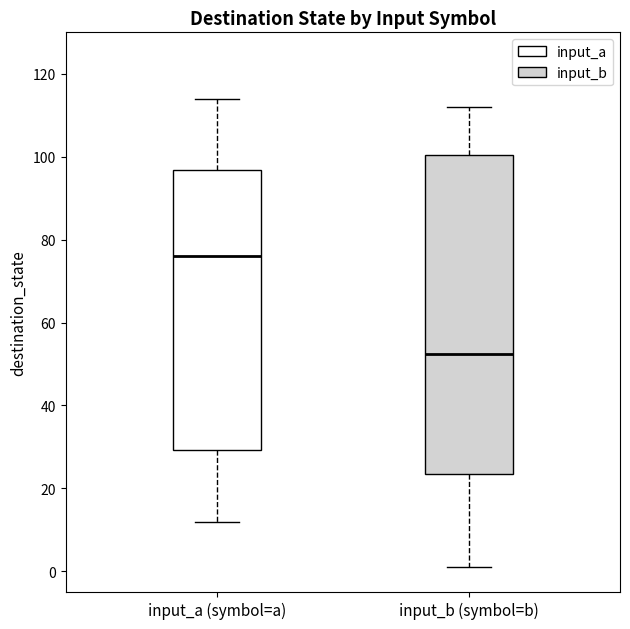

Comparing the boxes themselves (not the whiskers), which one is the tallest?

input_b (symbol=b)